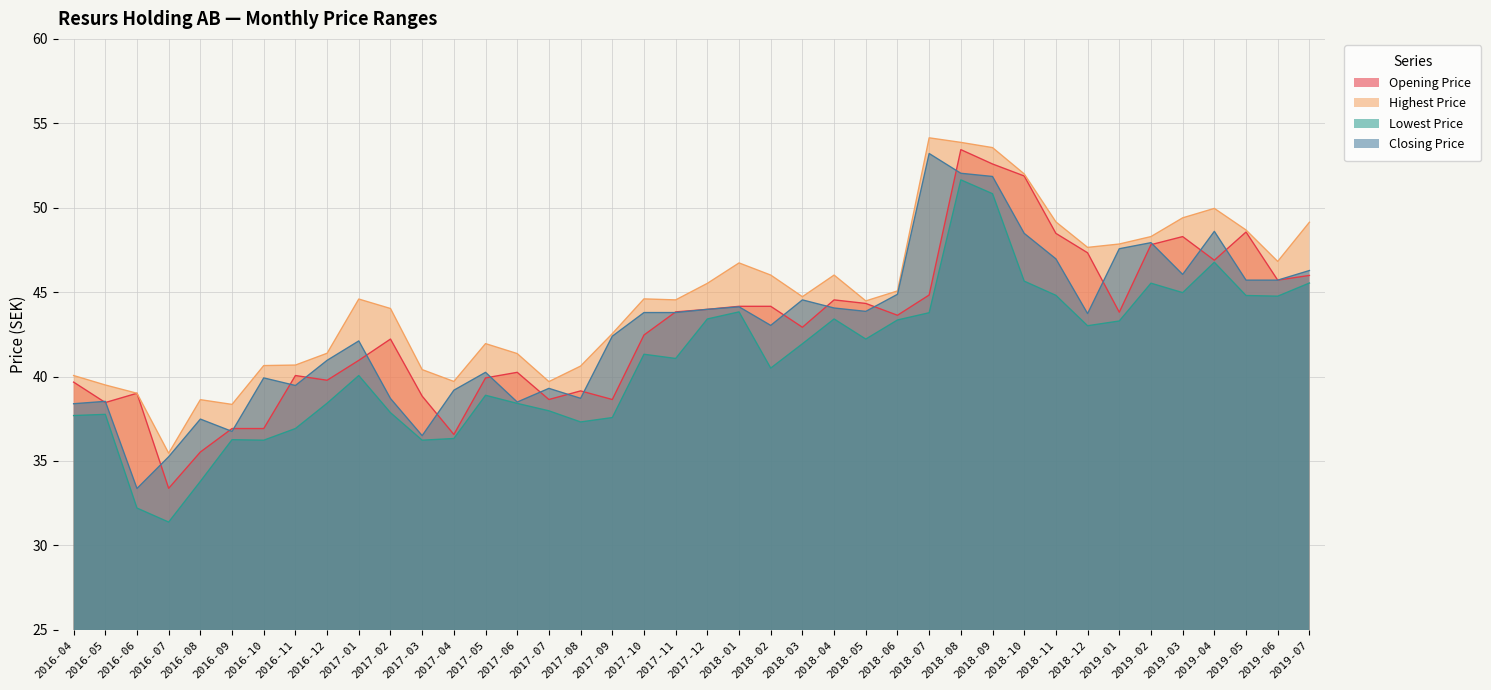

What is the highest value of the Highest Price series?

54.1